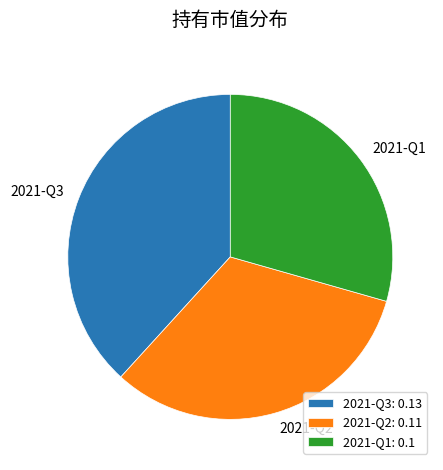

How many slices are in this pie chart?

3